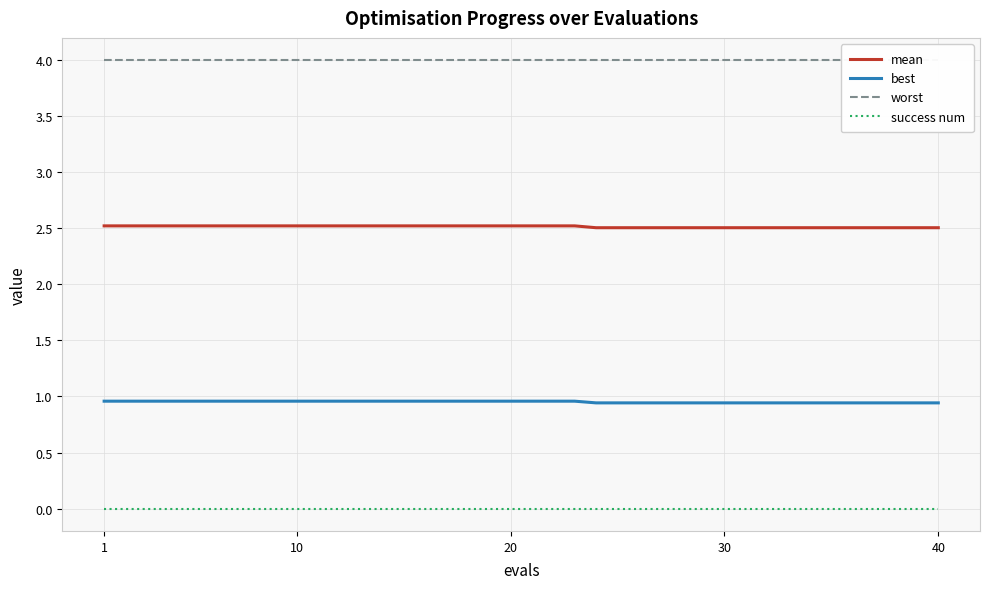

True or false: worst has more than 1 interior local peaks.

False